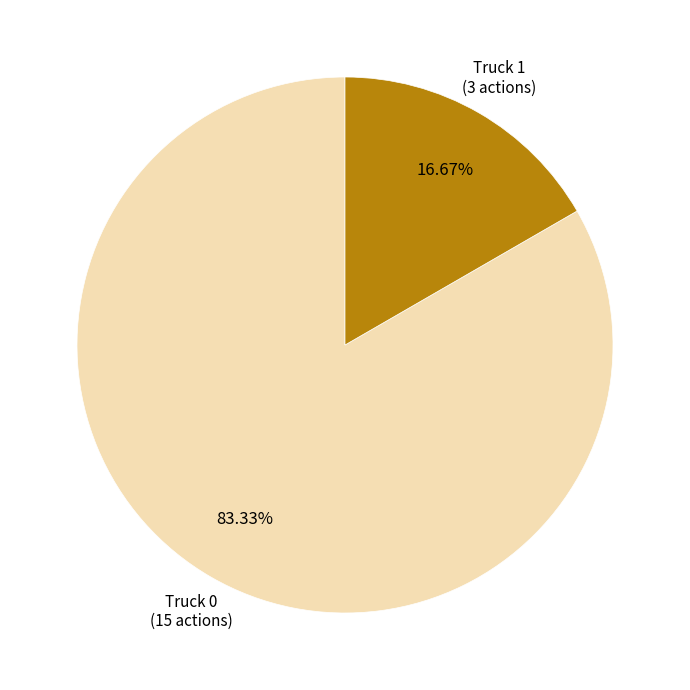

How many slices are in this pie chart?

2